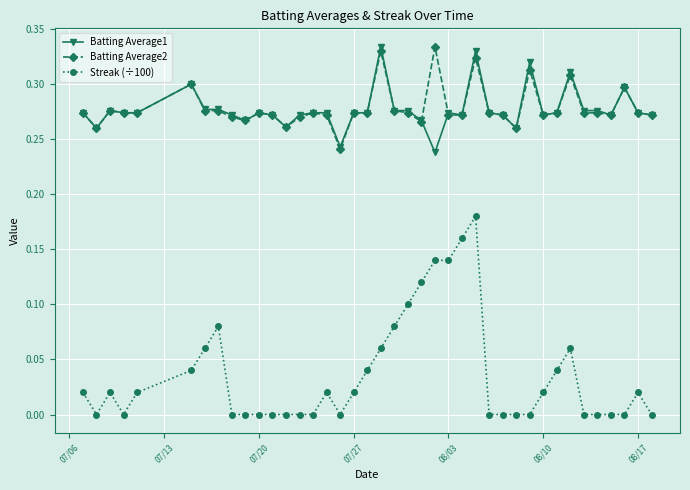

How many lines are shown in the chart?

3